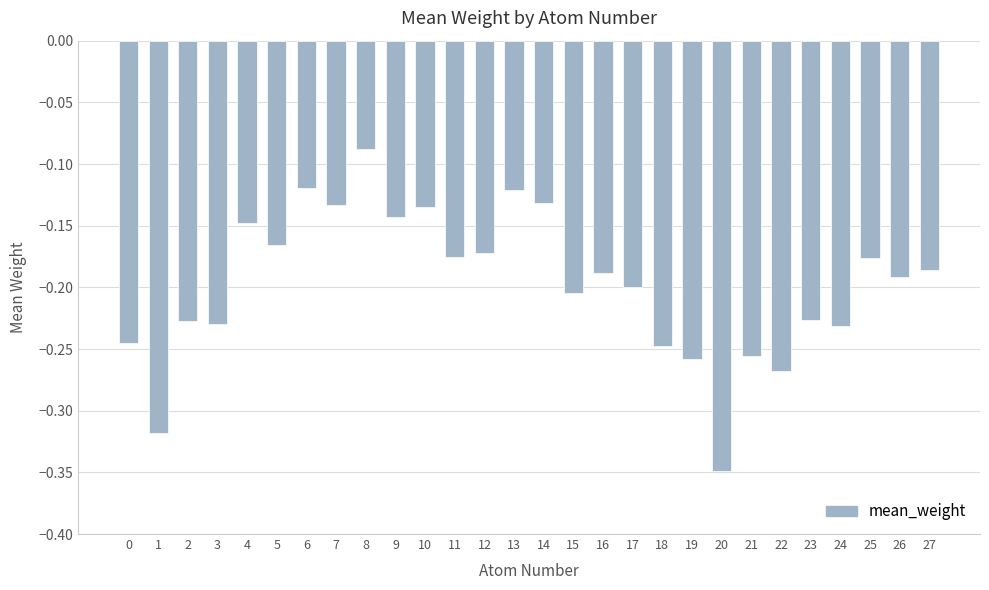

Which category has the highest value across all series?

8